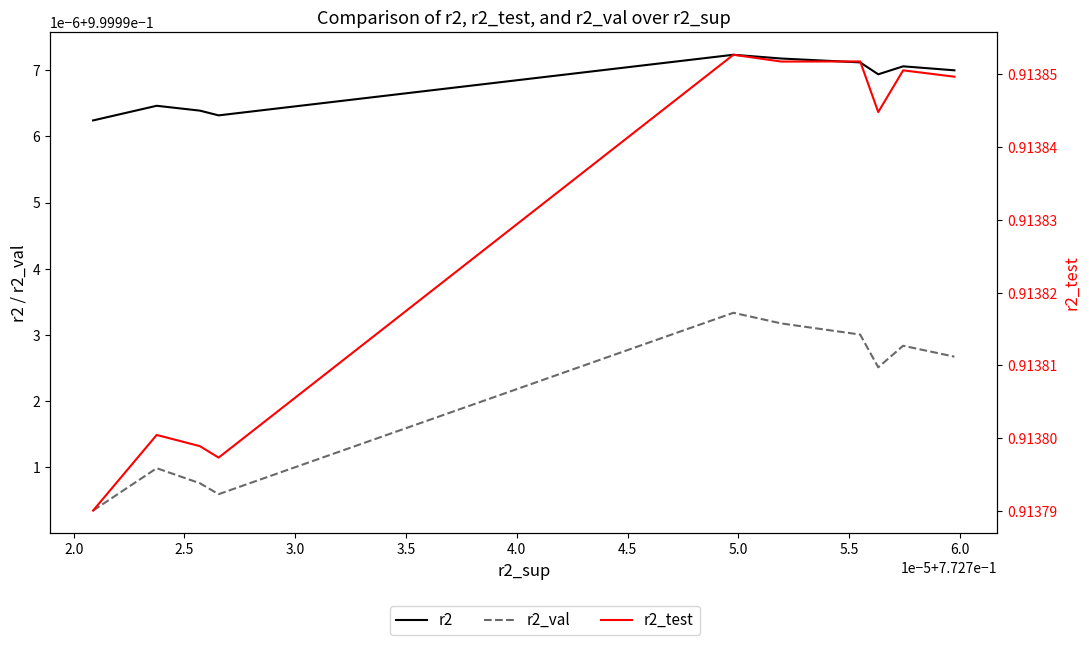

True or false: r2_val has more than 2 interior local peaks.

True